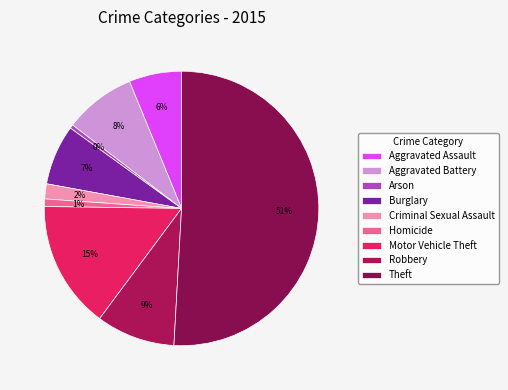

The Robbery slice represents 9% of the pie. True or false?

True